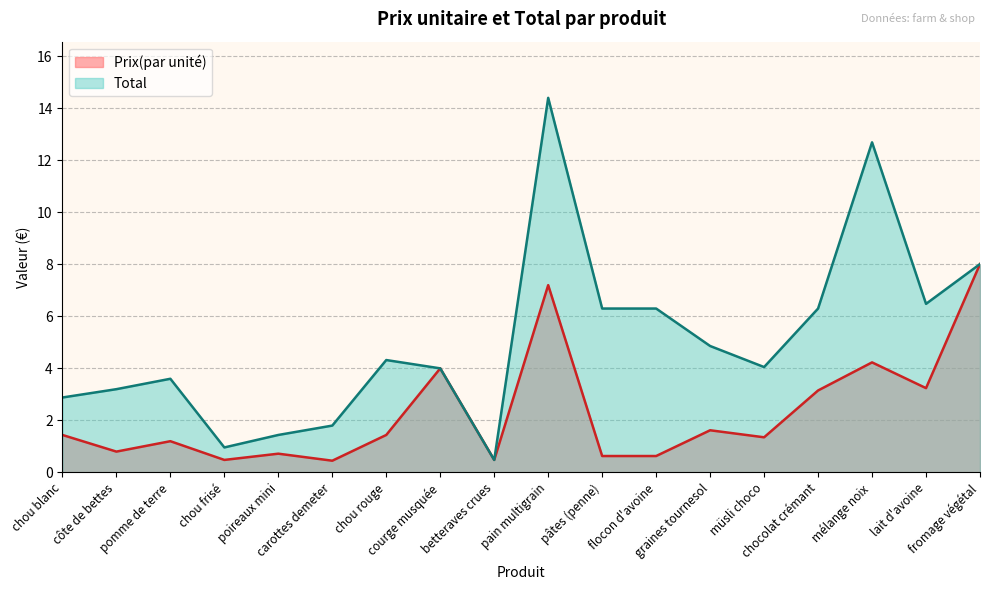

What is the sum of all Prix(par unité) values?

41.1